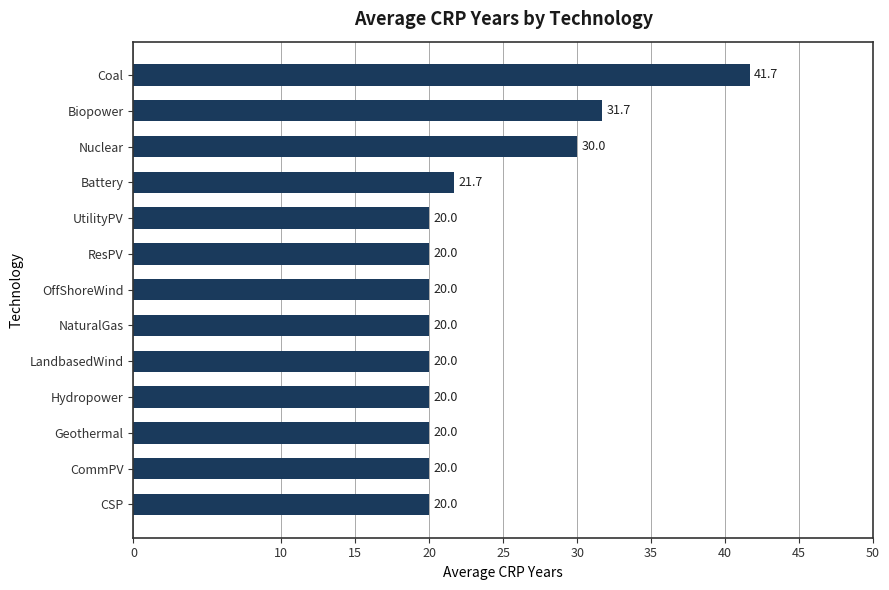

Where is the data nearest to the value 30?

Nuclear